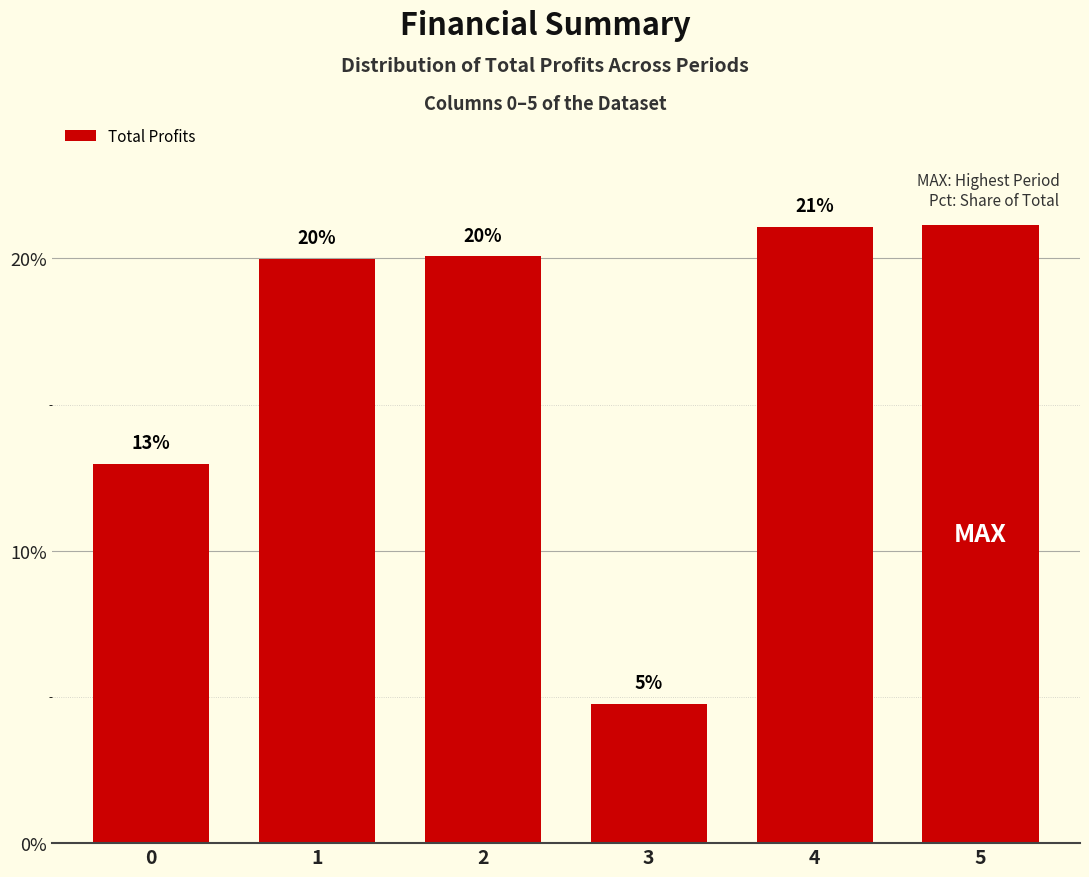

What is the difference between the maximum and minimum values?

16.4